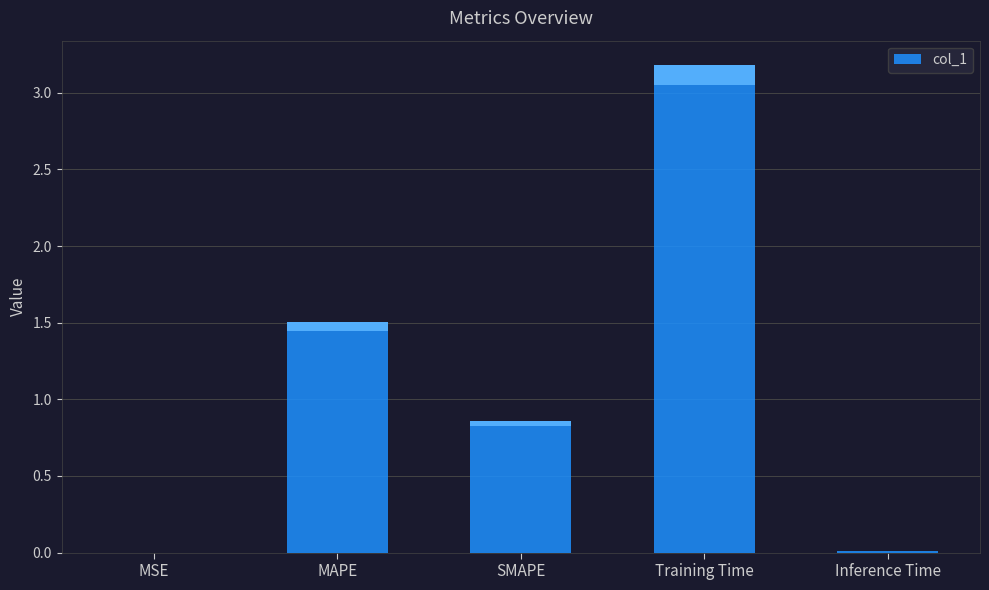

Rank the categories by value from lowest to highest.

MSE, Inference Time, SMAPE, MAPE, Training Time